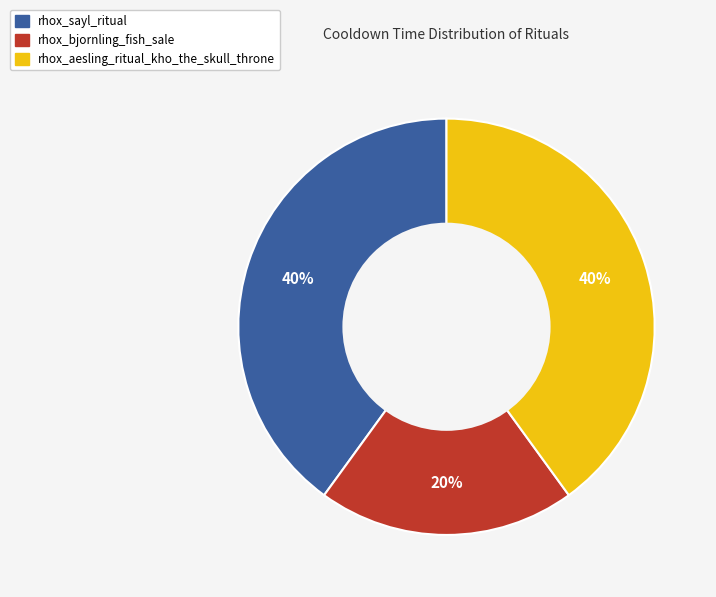

Combined, do rhox_bjornling_fish_sale and rhox_sayl_ritual account for over 50%?

Yes